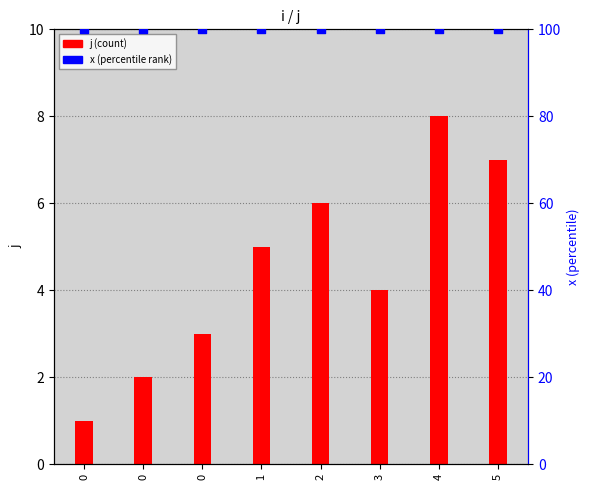

Is the value of x at 0 greater than the value of j at 3?

Yes